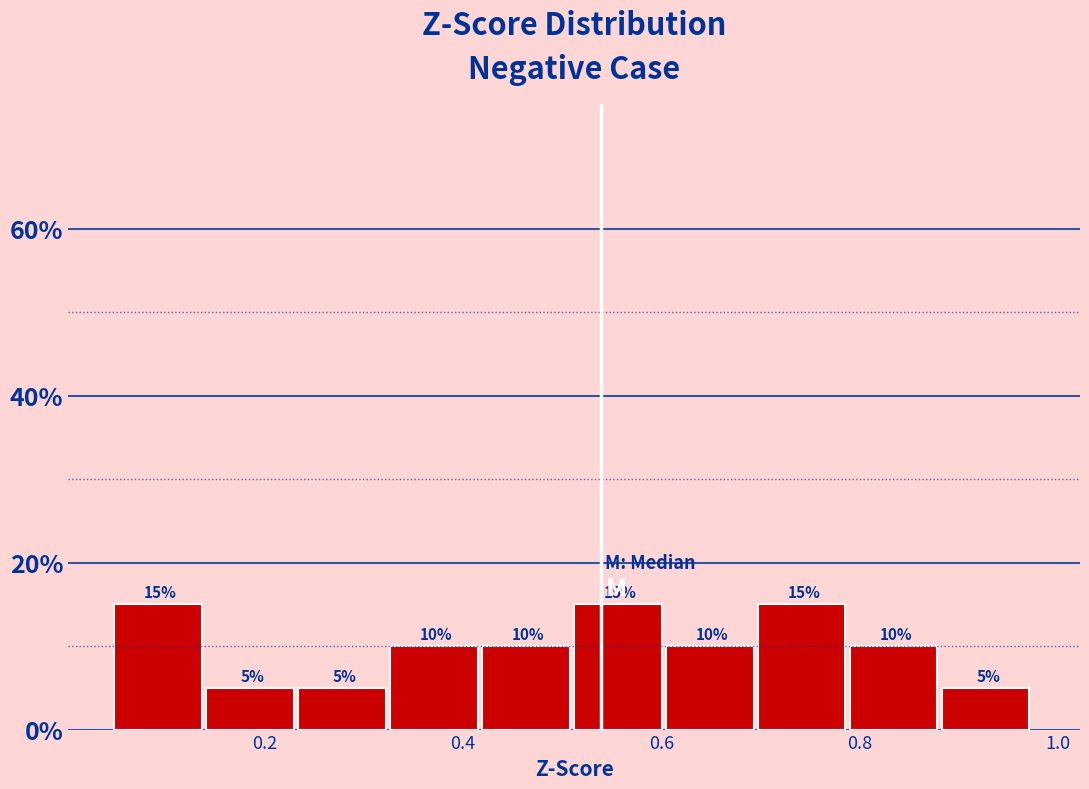

Reading left to right, transcribe this chart: for each bar, give the range it covers on the x-axis and its height. The bar edges are not printed on the chart, so give them approximately, as read against the axis.

0.04 to 0.14: 15
0.14 to 0.24: 5
0.24 to 0.32: 5
0.32 to 0.42: 10
0.42 to 0.52: 10
0.52 to 0.60: 15
0.60 to 0.70: 10
0.70 to 0.80: 15
0.80 to 0.88: 10
0.88 to 0.98: 5